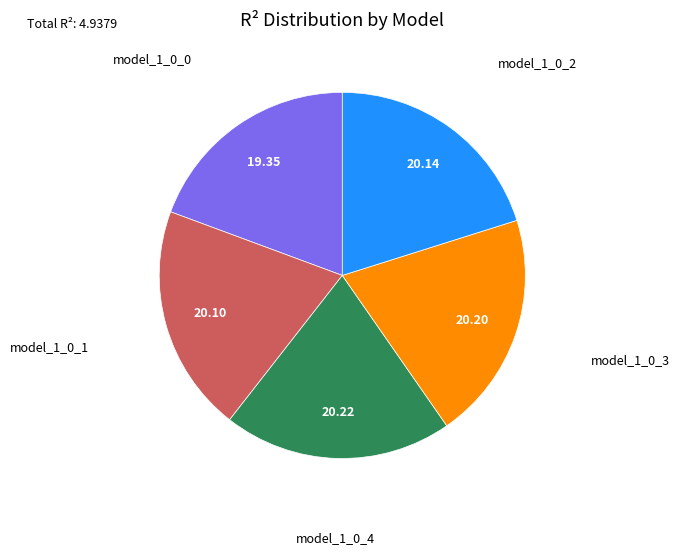

Which has a higher value, model_1_0_0 or model_1_0_4?

model_1_0_4